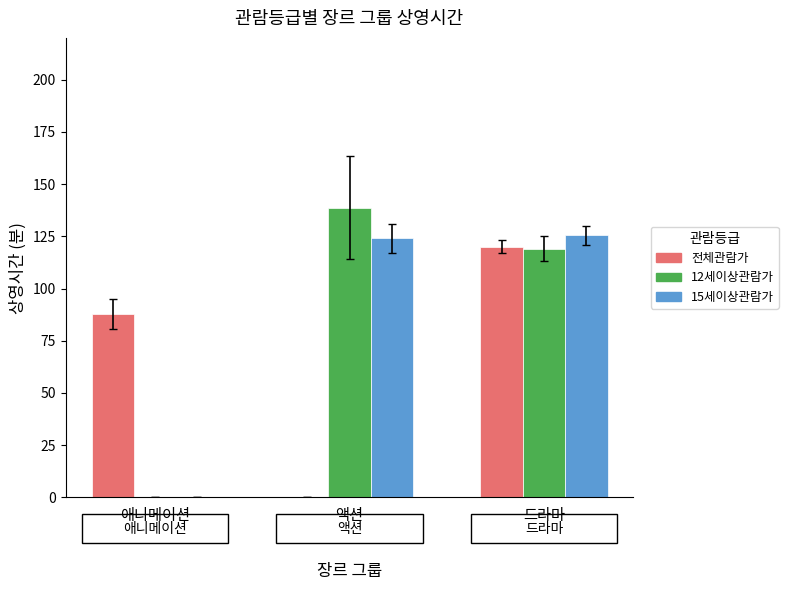

Is it true that 12세이상관람가 equals 84.7 at 애니메이션?

False